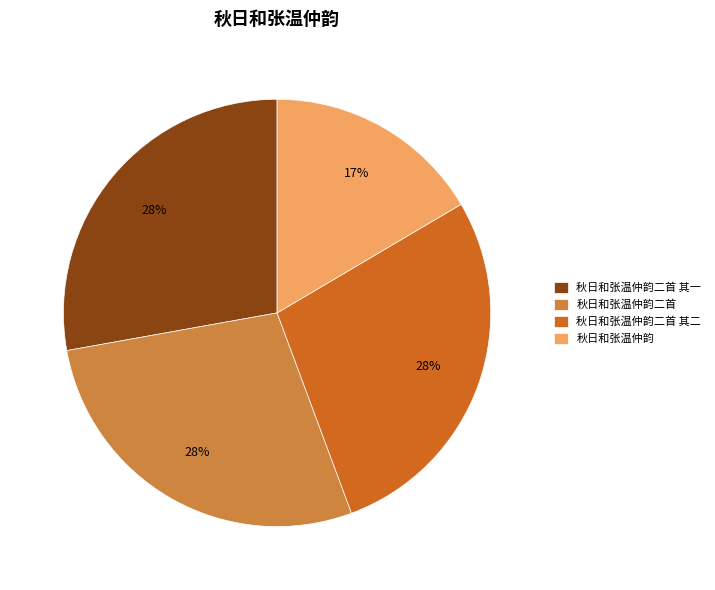

How many slices are in this pie chart?

4